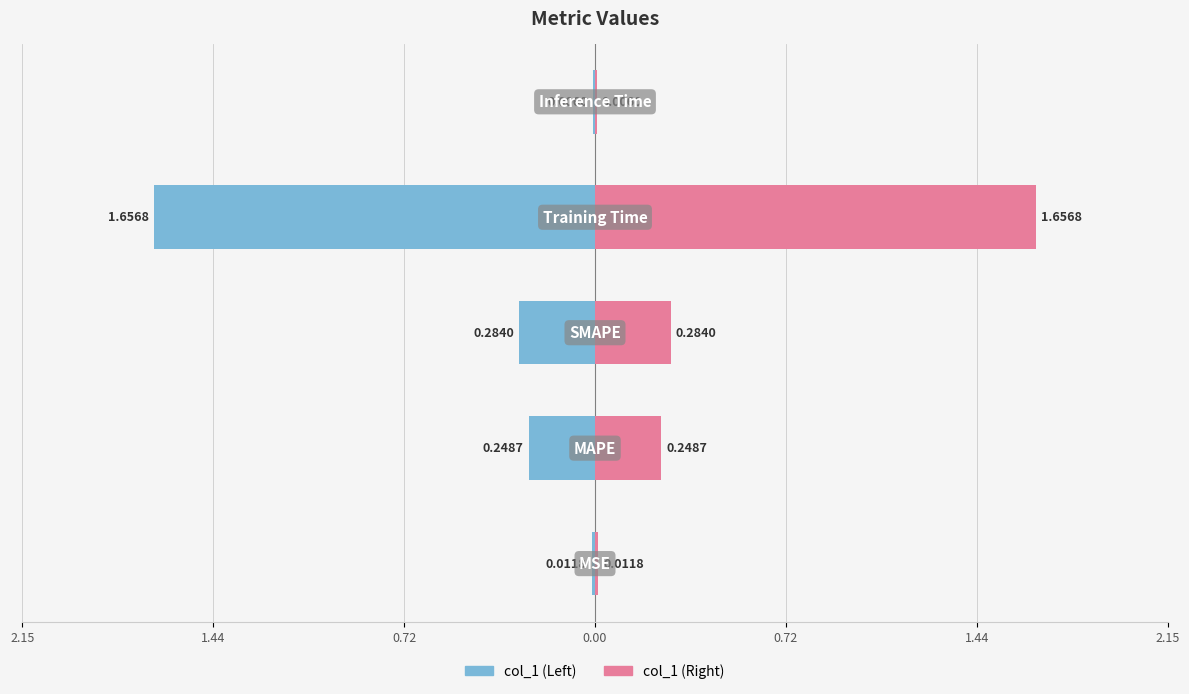

Rank the categories by value from highest to lowest.

Training Time, SMAPE, MAPE, MSE, Inference Time